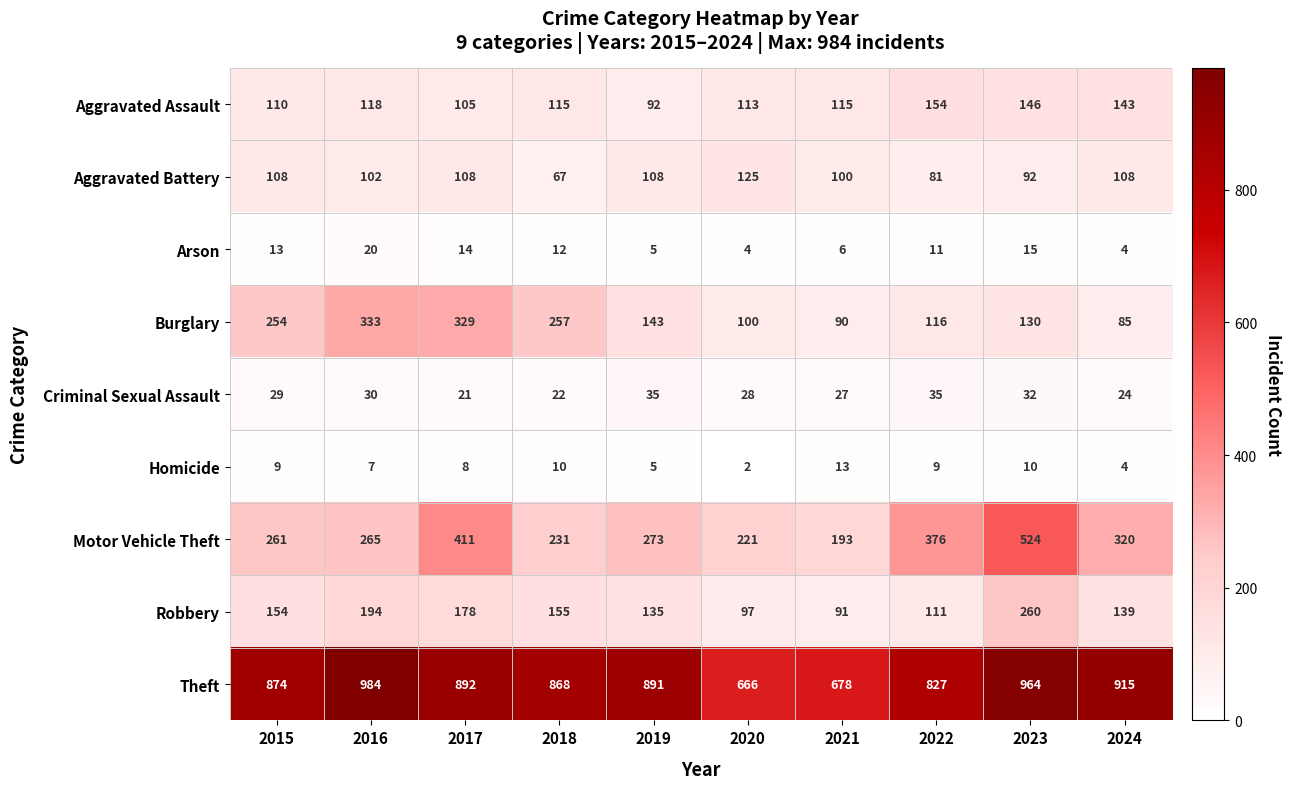

How many distinct data groups are displayed?

9